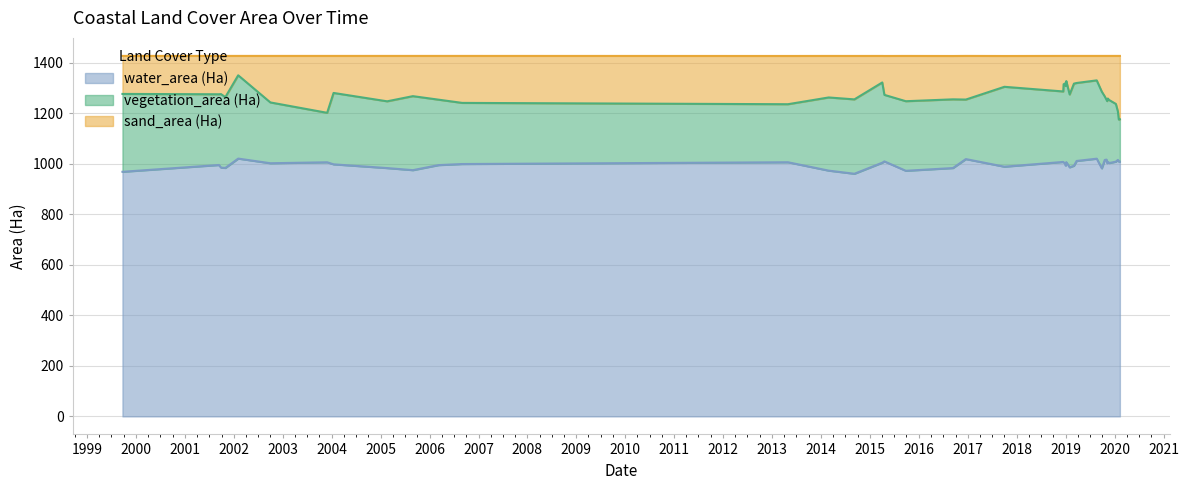

True or false: sand_area (Ha) and water_area (Ha) intersect in this chart.

False